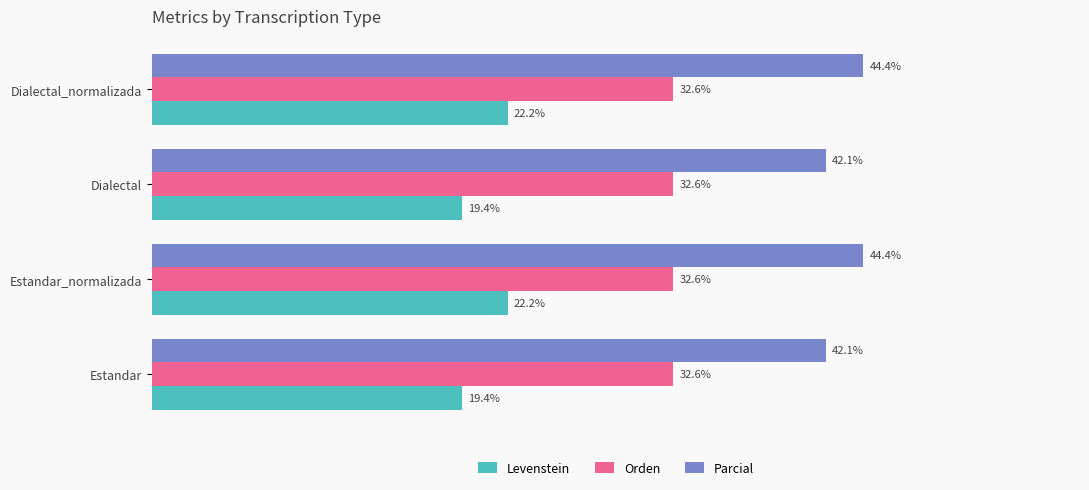

Is the value of Levenstein at Dialectal greater than the value of Orden at Estandar_normalizada?

No